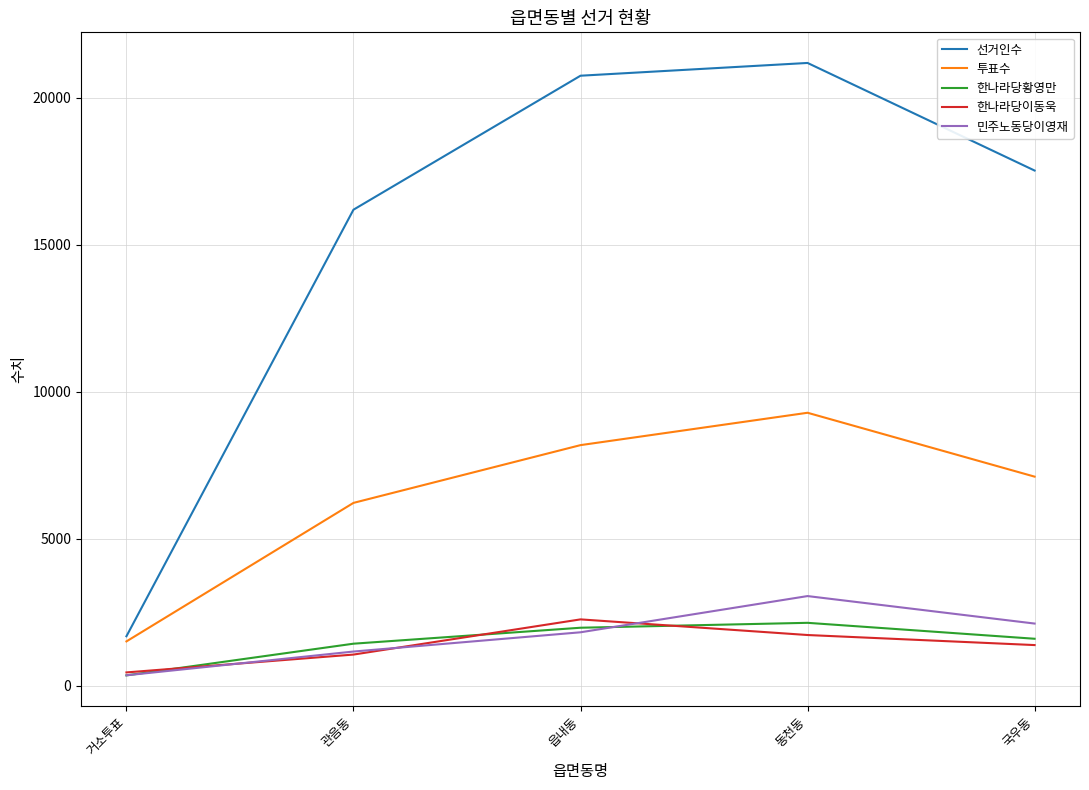

How many values in the 투표수 series are below 7108?

2